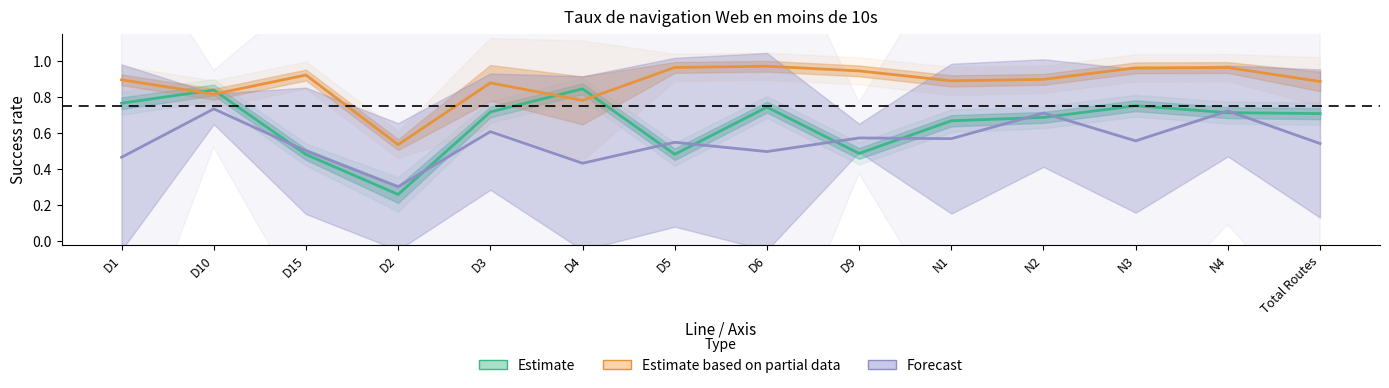

Which series has the largest total across all categories?

Estimate based on partial data